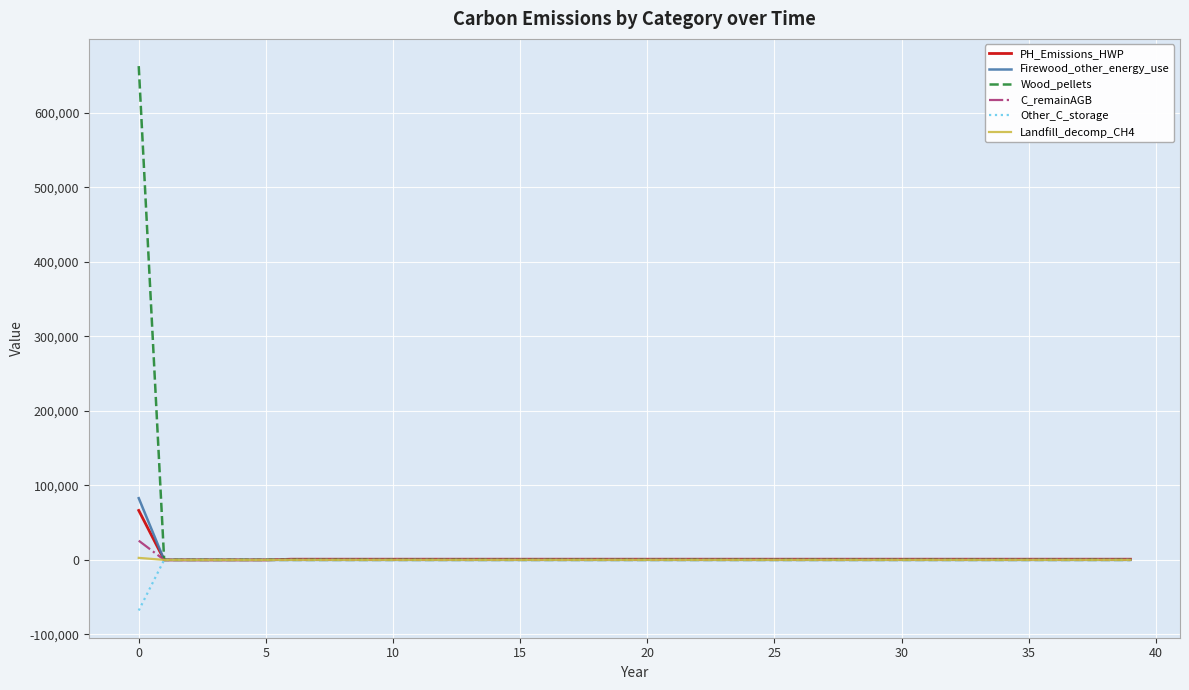

What is the maximum value shown in the chart?

662833.7